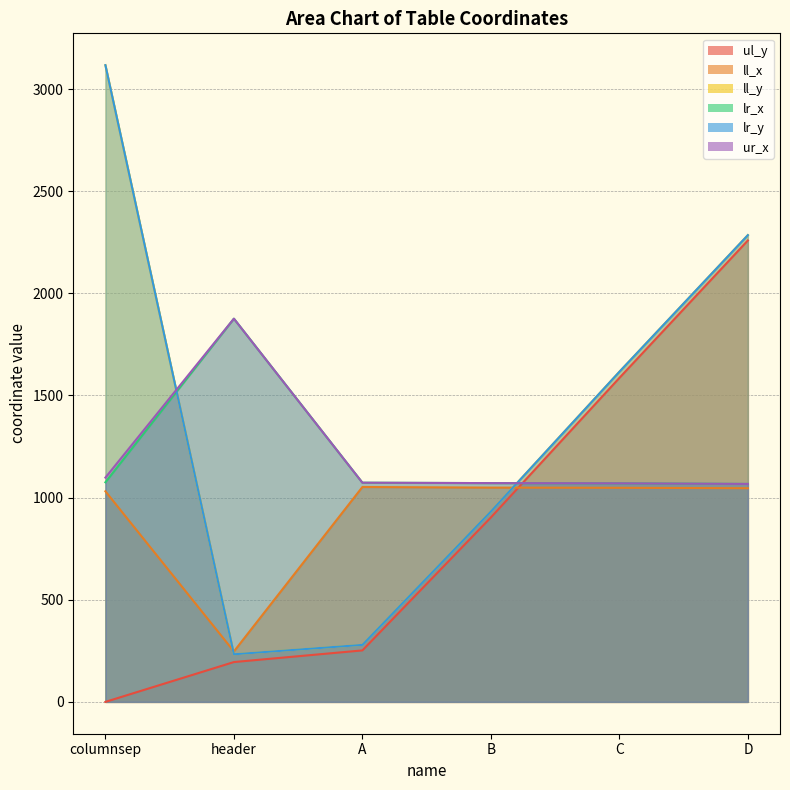

What is the sum of the lr_y values at C and D?

3901